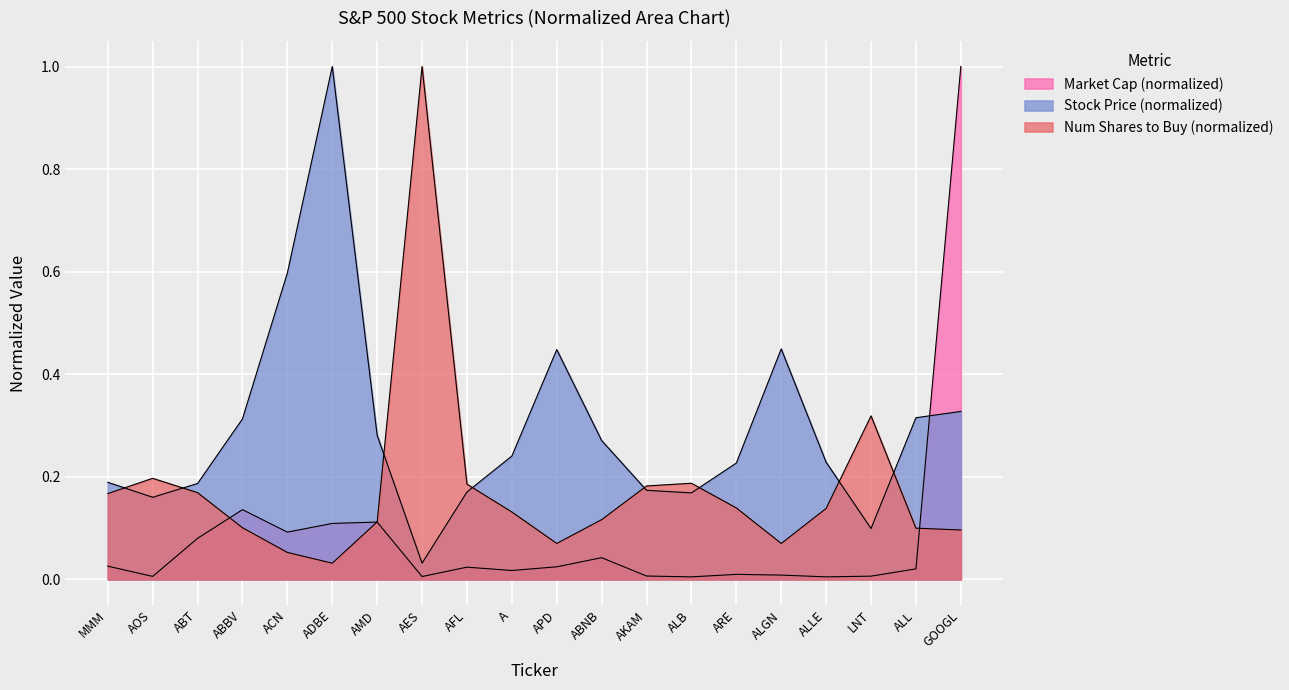

Which label corresponds to the largest value in the chart?

ADBE